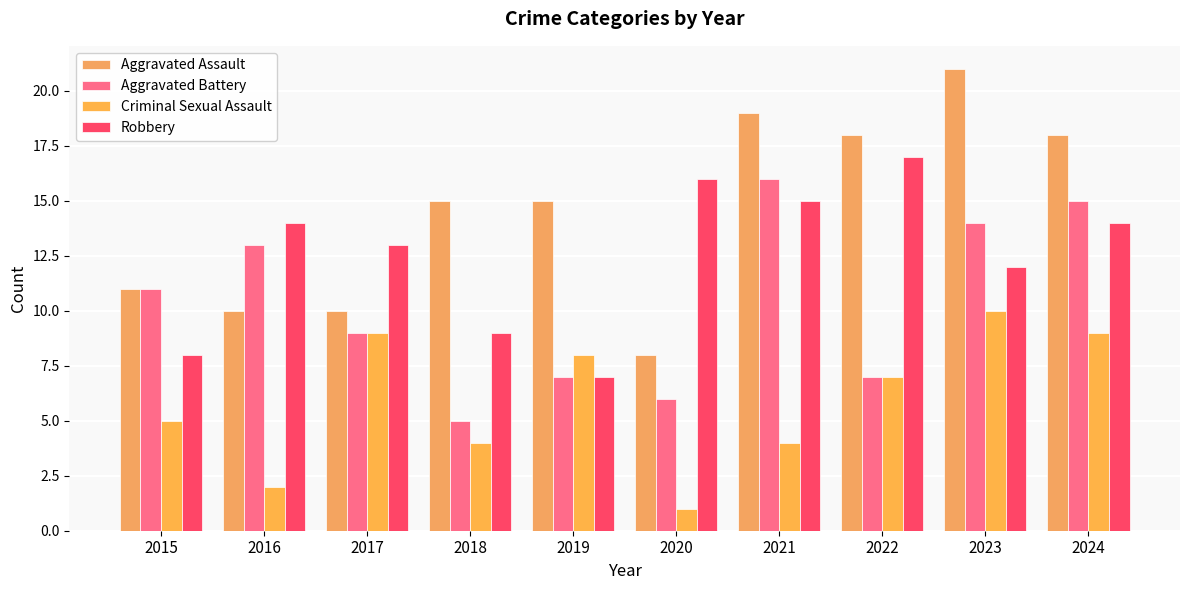

What is the value of the Aggravated Assault bar at the 5th from the left?

15